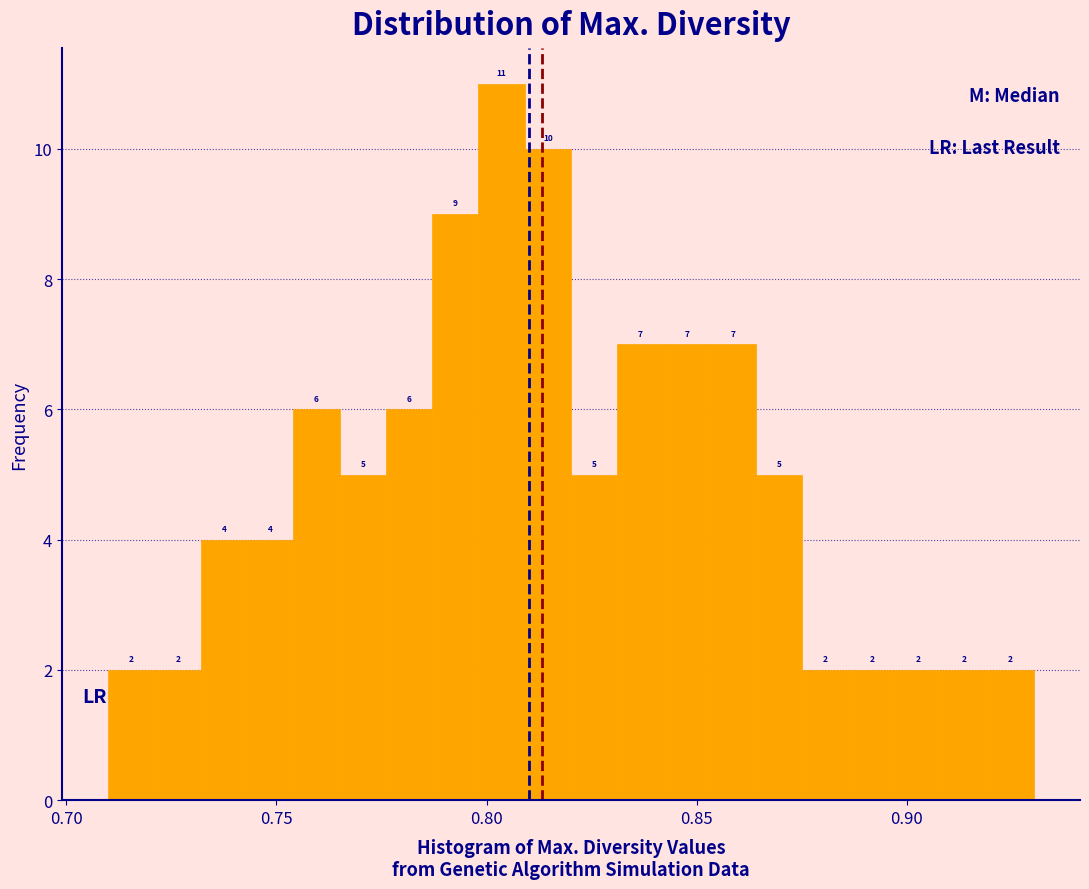

Around what value on the x-axis is the tallest bar? Give the approximate position of its centre, as read against the axis.

0.805